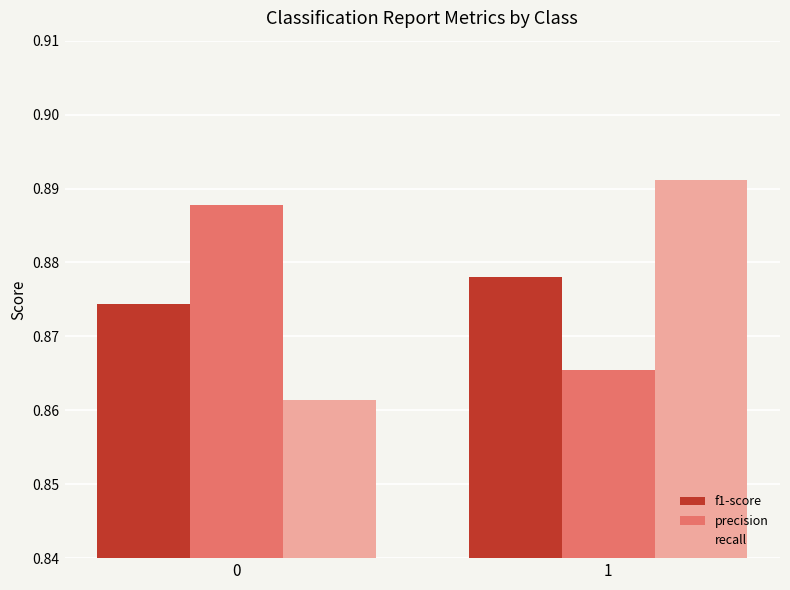

List the labels in order of precision value, smallest first.

1, 0